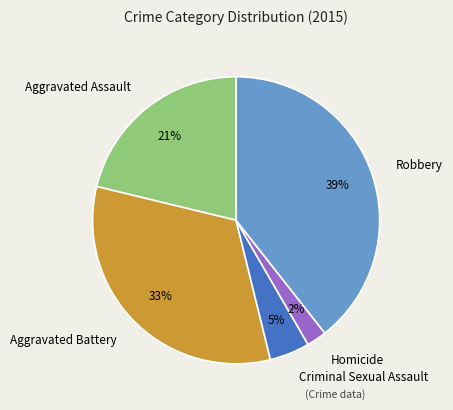

Which has a higher value, Robbery or Aggravated Battery?

Robbery